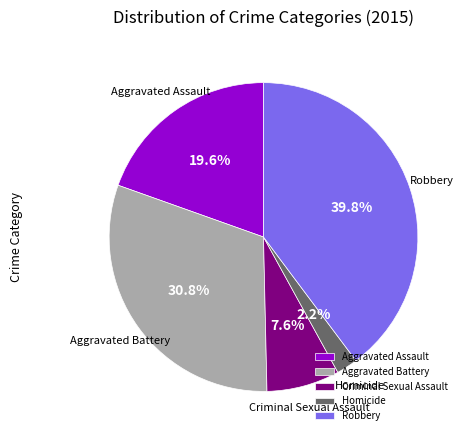

To the nearest percent, what is the difference between the Robbery and Homicide slice percentages?

38%